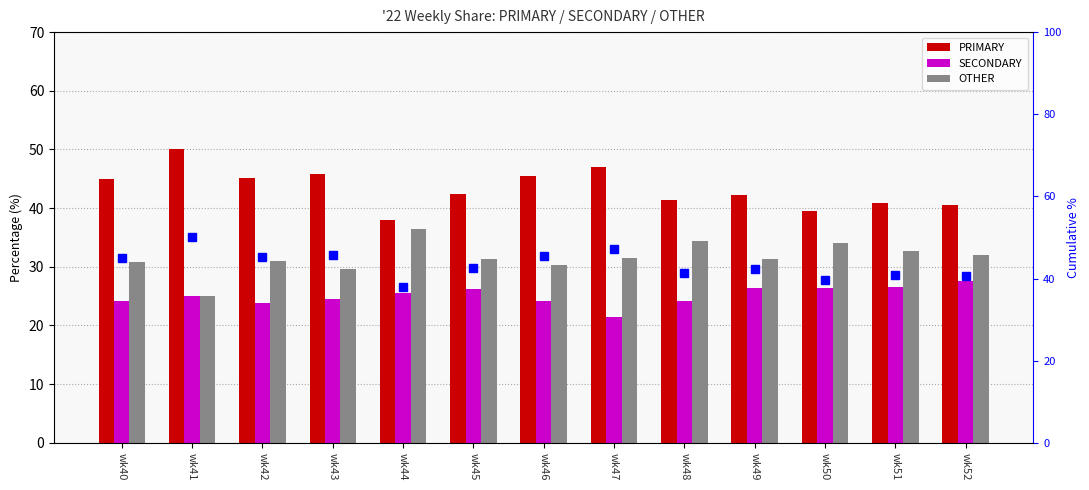

What is the difference between the SECONDARY values at wk44 and wk51?

1.0